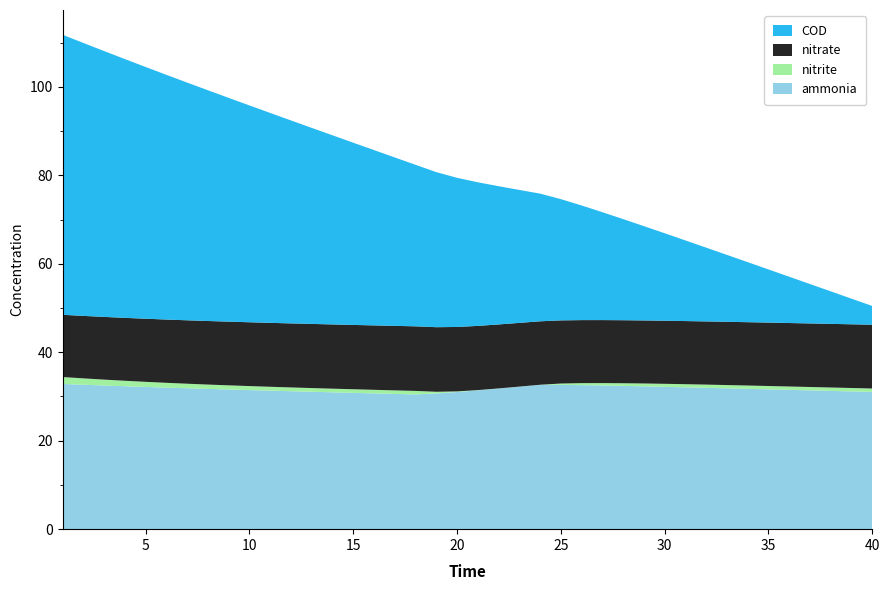

Reading left to right, extract all data points from this chart.

ammonia: 1=32.8	2=32.7	3=32.5	4=32.3	5=32.2	6=32.0	7=31.9	8=31.7	9=31.6	10=31.4	11=31.3	12=31.2	13=31.1	14=30.9	15=30.8	16=30.7	17=30.6	18=30.5	19=30.7	20=31.0	21=31.4	22=31.8	23=32.2	24=32.6	25=32.6	26=32.6	27=32.5	28=32.4	29=32.3	30=32.2	31=32.1	32=32.0	33=31.8	34=31.7	35=31.6	36=31.5	37=31.4	38=31.3	39=31.1	40=31.0
nitrite: 1=1.6	2=1.4	3=1.3	4=1.2	5=1.2	6=1.1	7=1.0	8=1.0	9=0.9	10=0.9	11=0.9	12=0.9	13=0.8	14=0.8	15=0.8	16=0.8	17=0.8	18=0.8	19=0.4	20=0.1	21=0.1	22=0.0	23=0.0	24=0.0	25=0.3	26=0.4	27=0.5	28=0.6	29=0.6	30=0.7	31=0.7	32=0.7	33=0.7	34=0.7	35=0.8	36=0.8	37=0.8	38=0.8	39=0.8	40=0.8
nitrate: 1=14.1	2=14.1	3=14.2	4=14.2	5=14.3	6=14.3	7=14.3	8=14.4	9=14.4	10=14.4	11=14.5	12=14.5	13=14.5	14=14.5	15=14.5	16=14.6	17=14.6	18=14.6	19=14.6	20=14.6	21=14.5	22=14.5	23=14.4	24=14.3	25=14.3	26=14.3	27=14.2	28=14.2	29=14.3	30=14.3	31=14.3	32=14.3	33=14.3	34=14.3	35=14.3	36=14.4	37=14.4	38=14.4	39=14.4	40=14.4
COD: 1=63.3	2=61.7	3=60.1	4=58.5	5=56.9	6=55.3	7=53.8	8=52.2	9=50.6	10=49.0	11=47.5	12=45.9	13=44.3	14=42.8	15=41.2	16=39.6	17=38.1	18=36.5	19=35.1	20=33.7	21=32.5	22=31.3	23=30.1	24=28.9	25=27.4	26=25.9	27=24.4	28=22.9	29=21.3	30=19.8	31=18.2	32=16.7	33=15.1	34=13.6	35=12.0	36=10.5	37=8.9	38=7.3	39=5.8	40=4.2